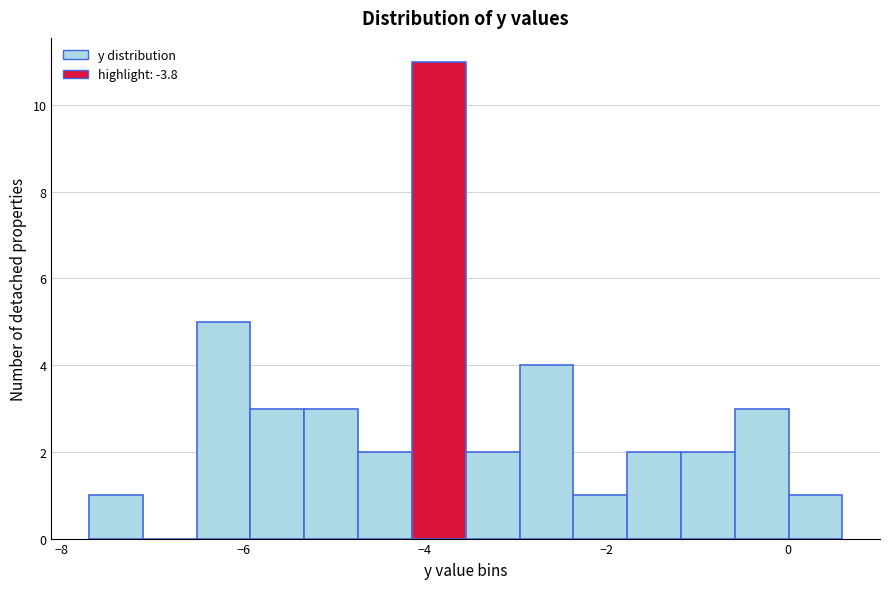

Read against the x-axis, roughly where is the centre of the tallest bar?

-3.8